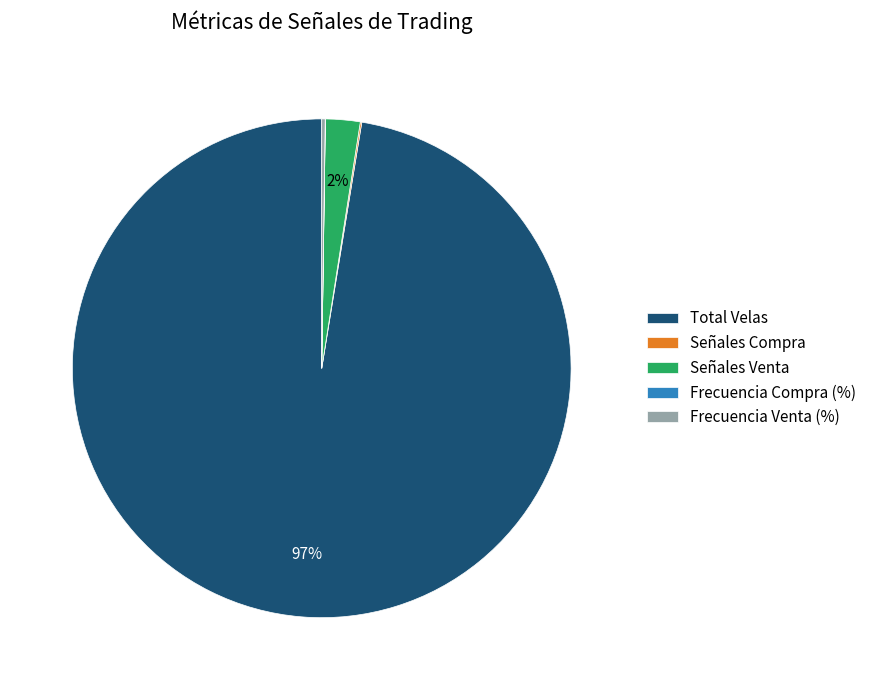

What percentage is the Señales Venta slice, to the nearest percent?

2%